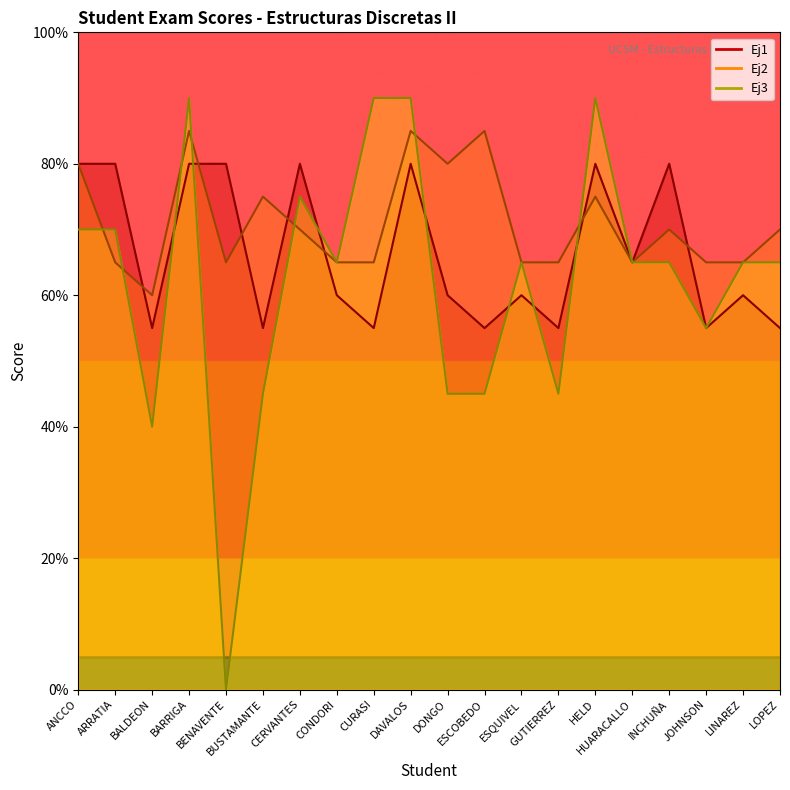

At which label does Ej2 reach its minimum?

BALDEON